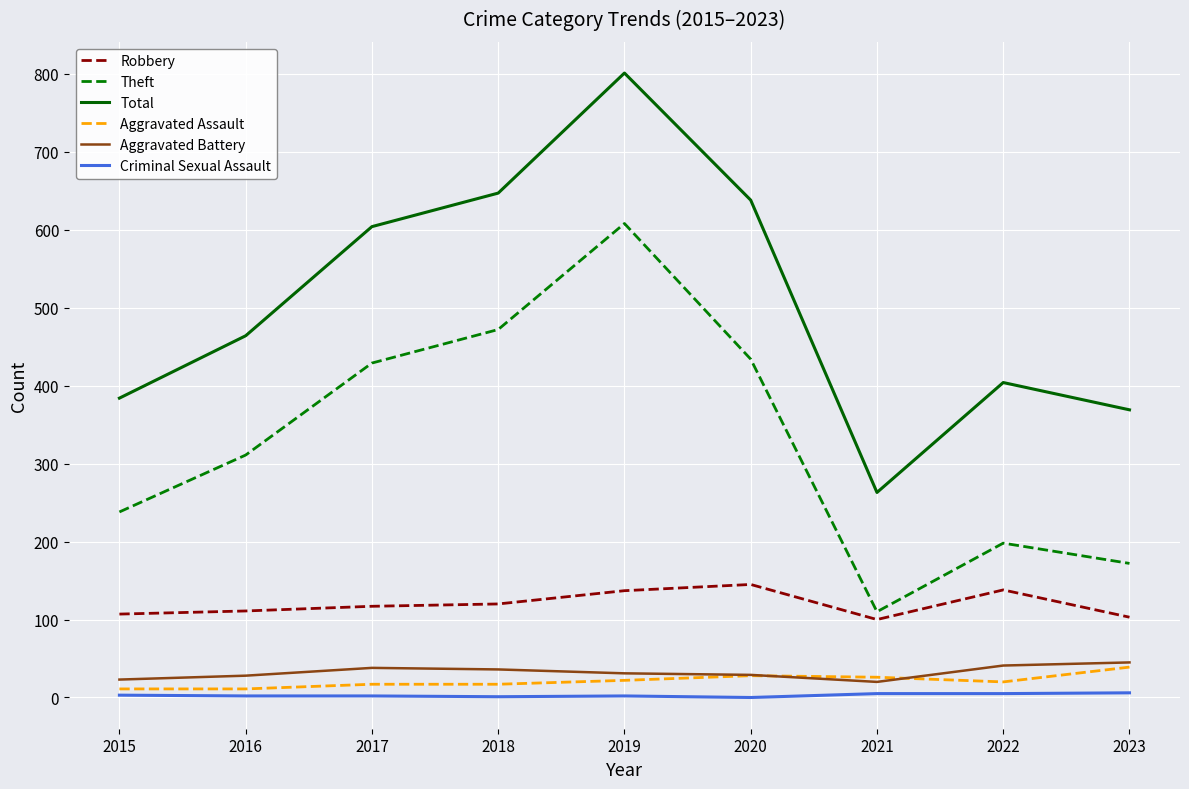

True or false: Total and Theft intersect in this chart.

False